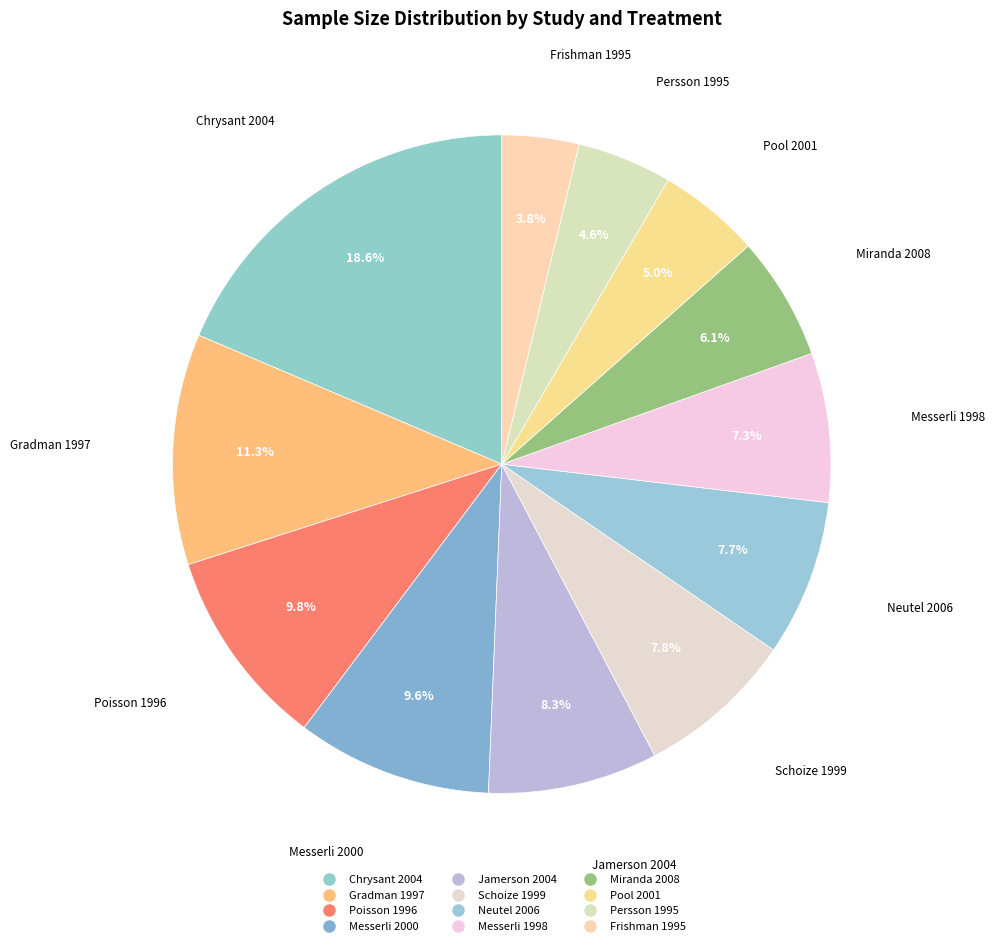

How many slices are in this pie chart?

12